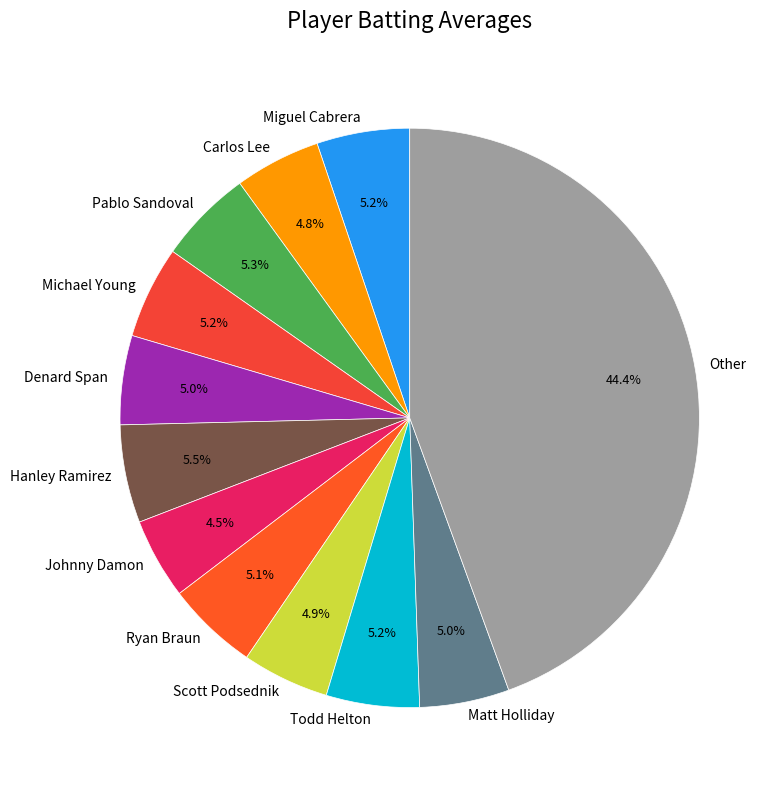

Is there any slice that represents more than half of the pie?

No